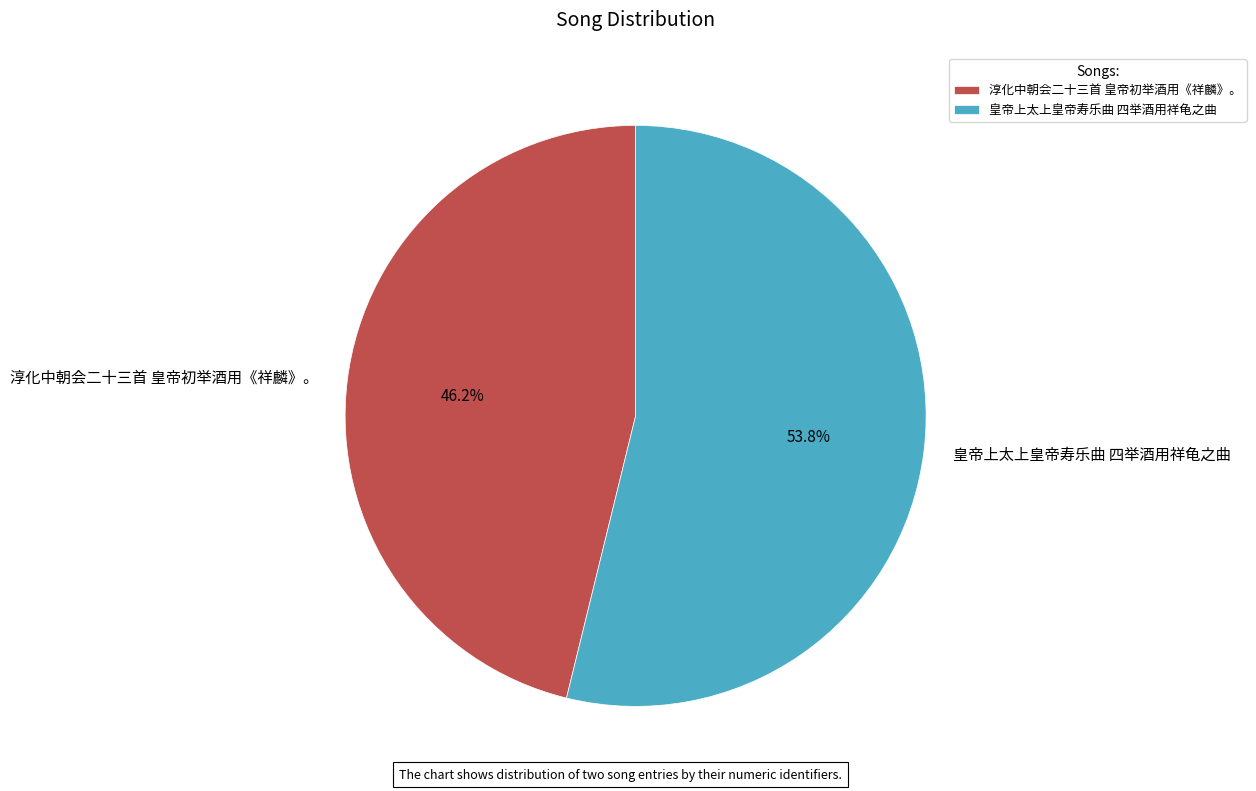

Does 皇帝上太上皇帝寿乐曲 四举酒用祥龟之曲 represent more than half of the total?

Yes